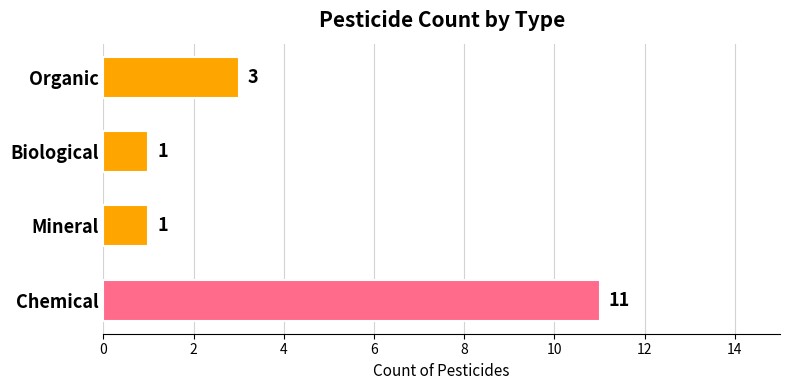

Are the bars grouped side by side (vs. stacked)?

No